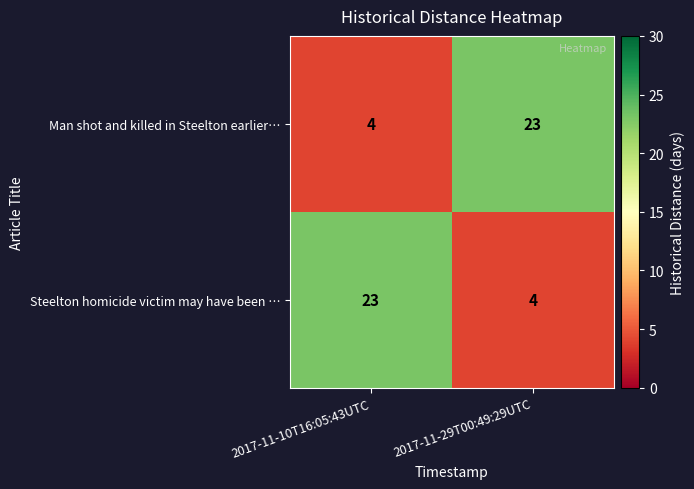

What is the average value of the Steelton homicide victim may have been … series?

14